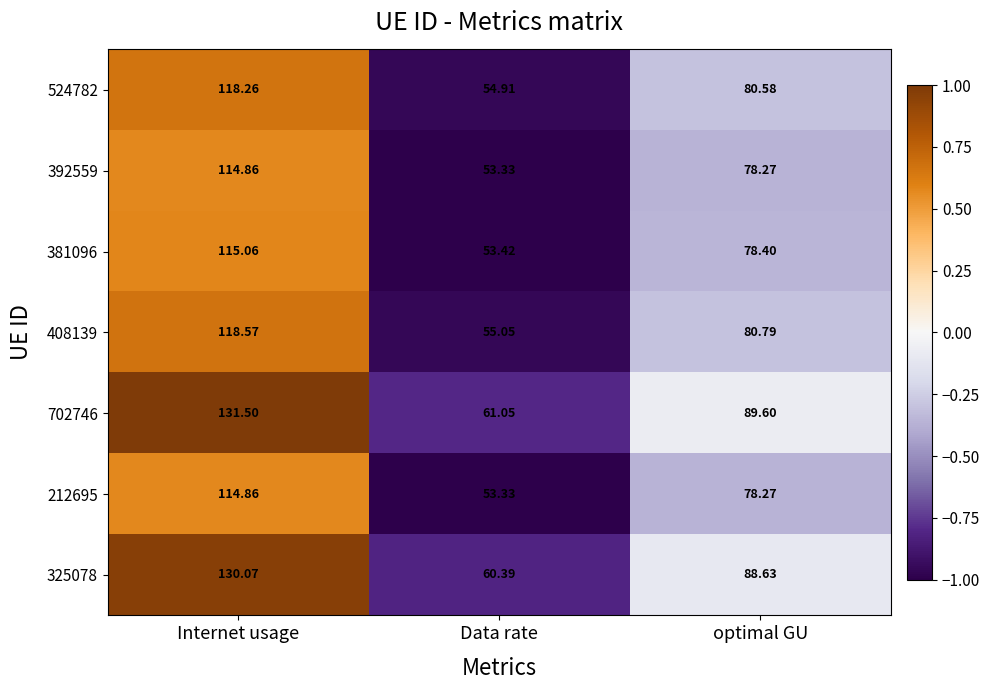

At which category is the sum across all series the highest?

Internet usage